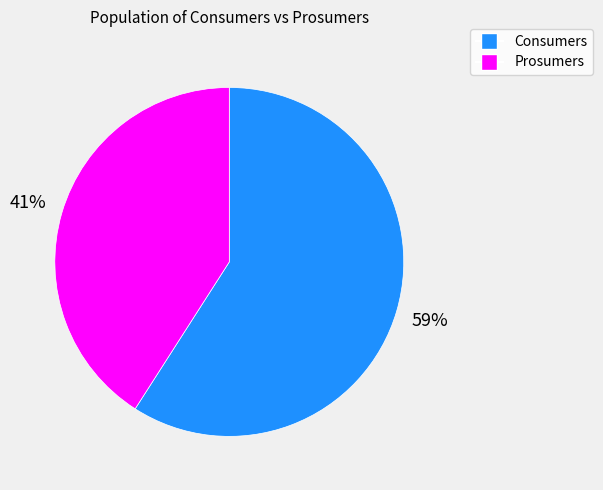

To the nearest percent, what is the combined percentage of Prosumers and Consumers?

100%